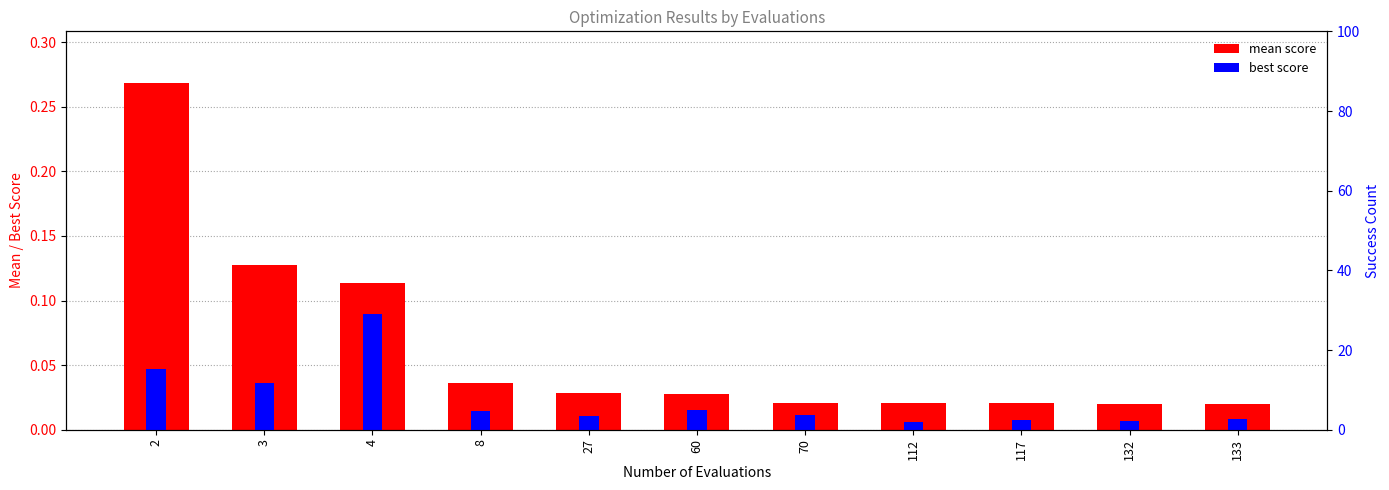

What is the sum of all best score values?

0.3